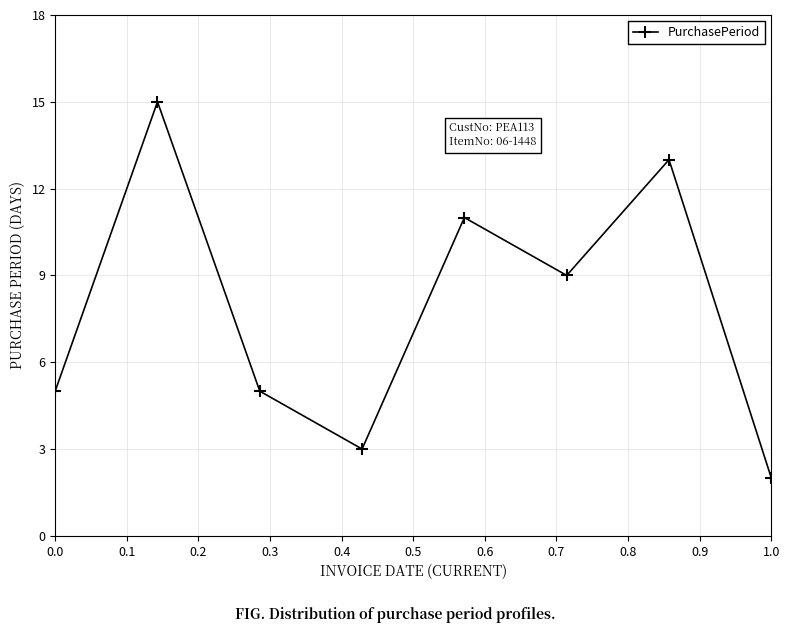

What is the difference between the second highest and second lowest values?

10